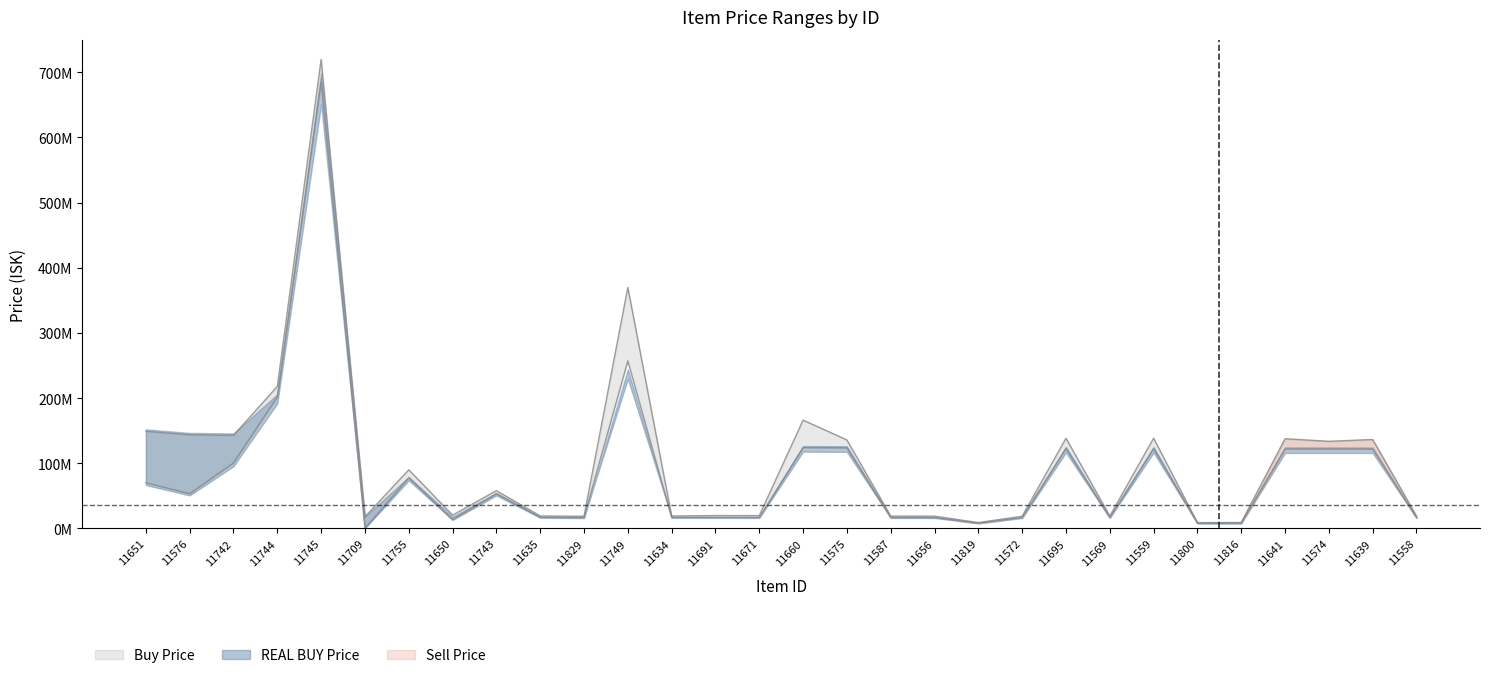

At how many categories does at least one series exceed 533422600?

1